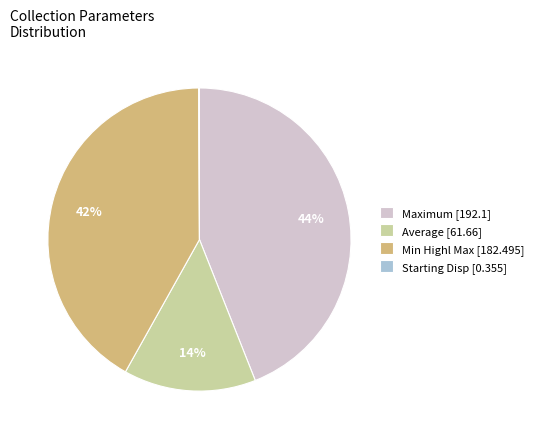

The Min Highl Max [182.495] slice represents 42% of the pie. True or false?

True